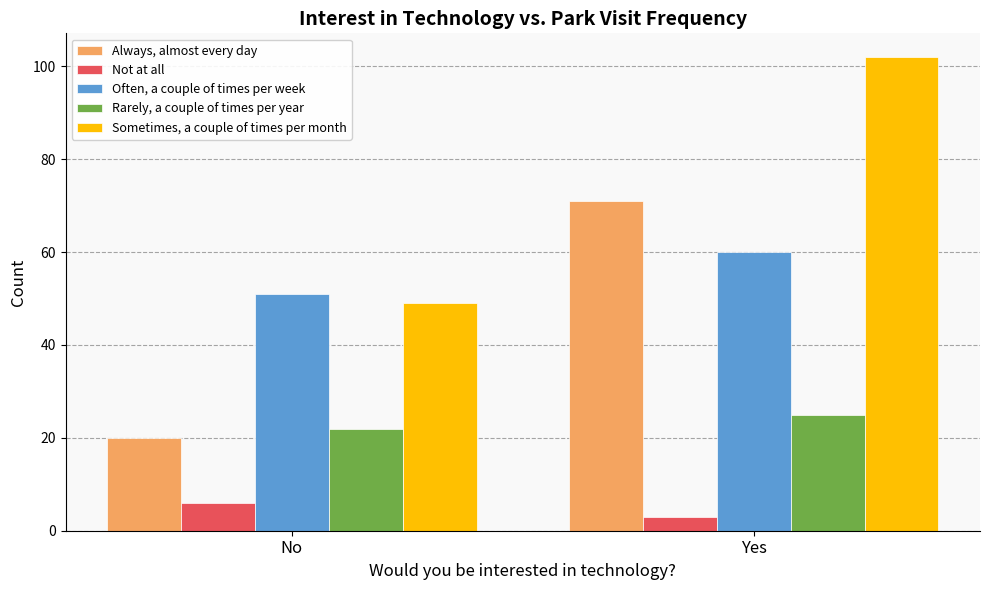

What is the difference between the maximum and minimum values in the Always, almost every day series?

51